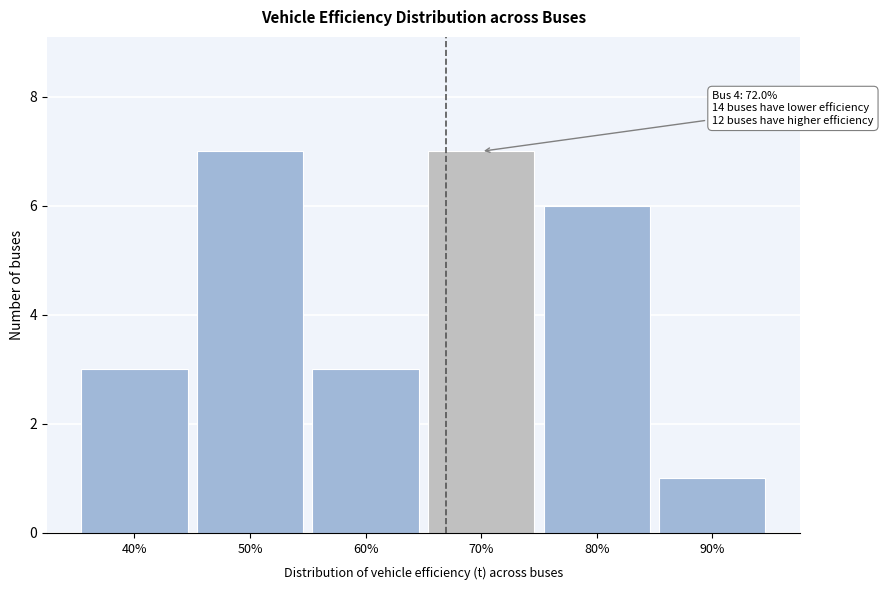

Reading left to right, list all the values displayed in this chart.

40%=3	50%=7	60%=3	70%=7	80%=6	90%=1